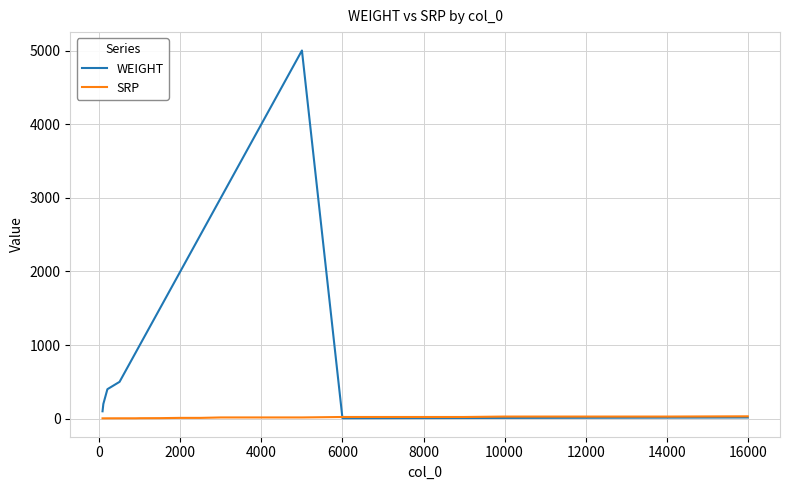

Which series has the largest total across all categories?

WEIGHT